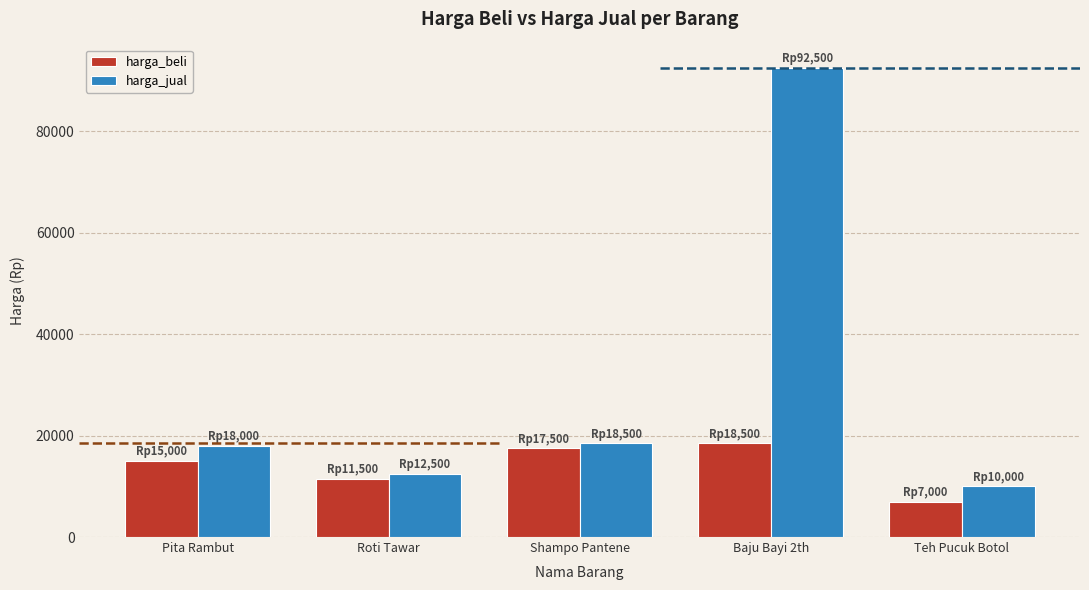

Reading left to right, what are all the values shown in this chart?

harga_beli: 15000	11500	17500	18500	7000
harga_jual: 18000	12500	18500	92500	10000